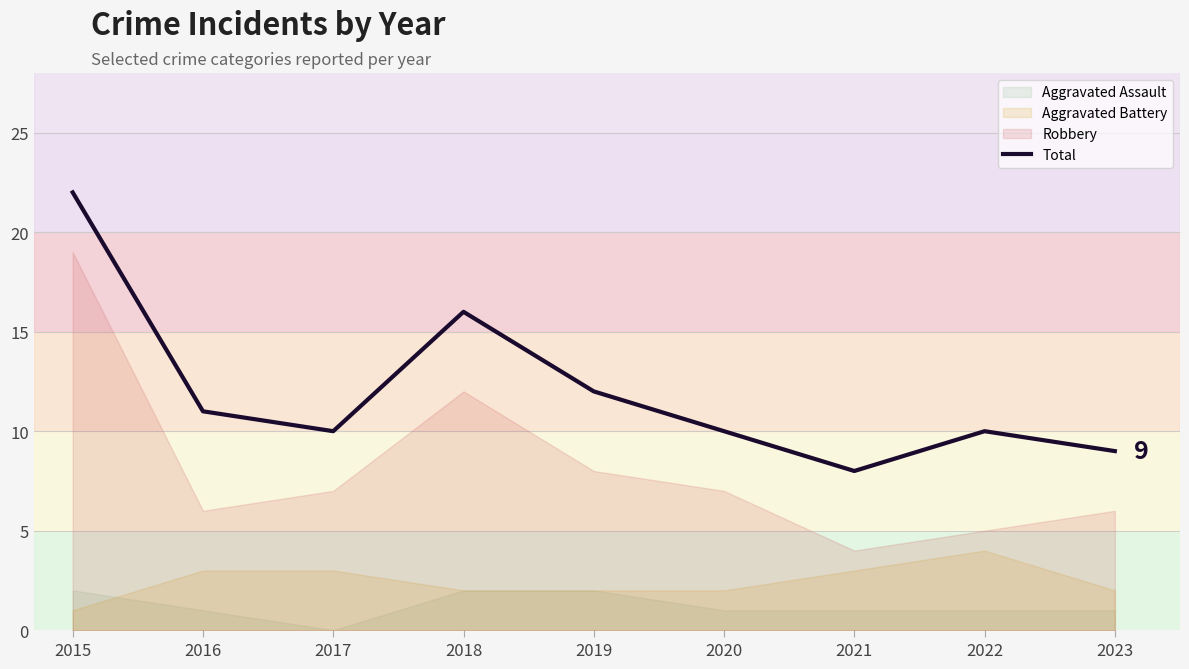

True or false: the data shows 11 at 2016.

True